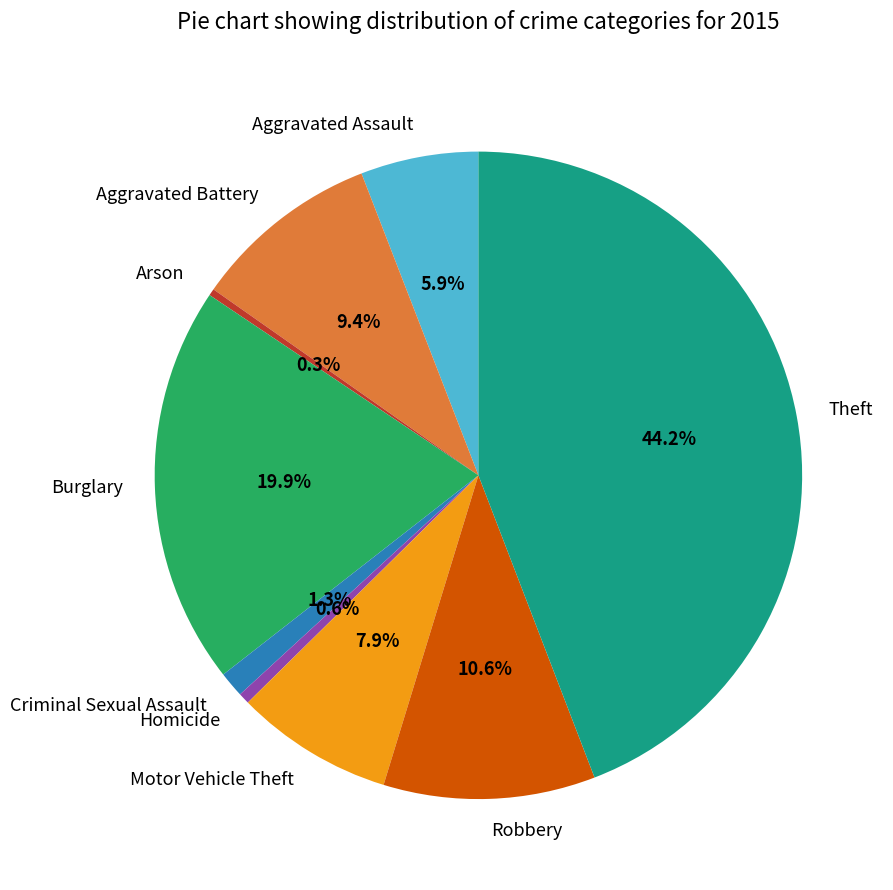

What is the total percentage of Arson and Aggravated Assault?

6.2%